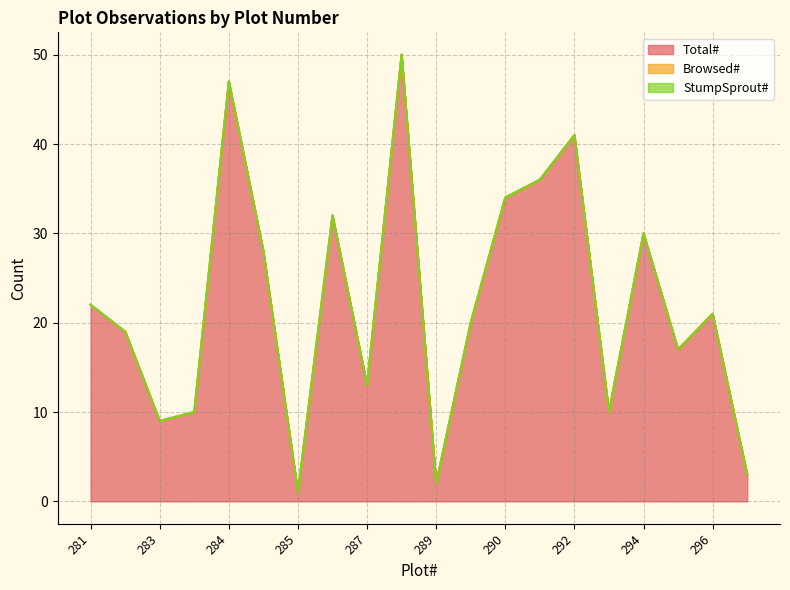

How many lines are shown in the chart?

3